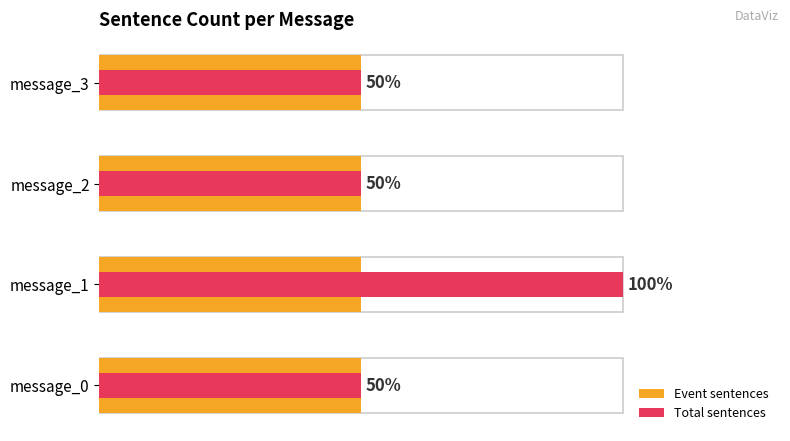

Does the chart contain stacked bars?

No